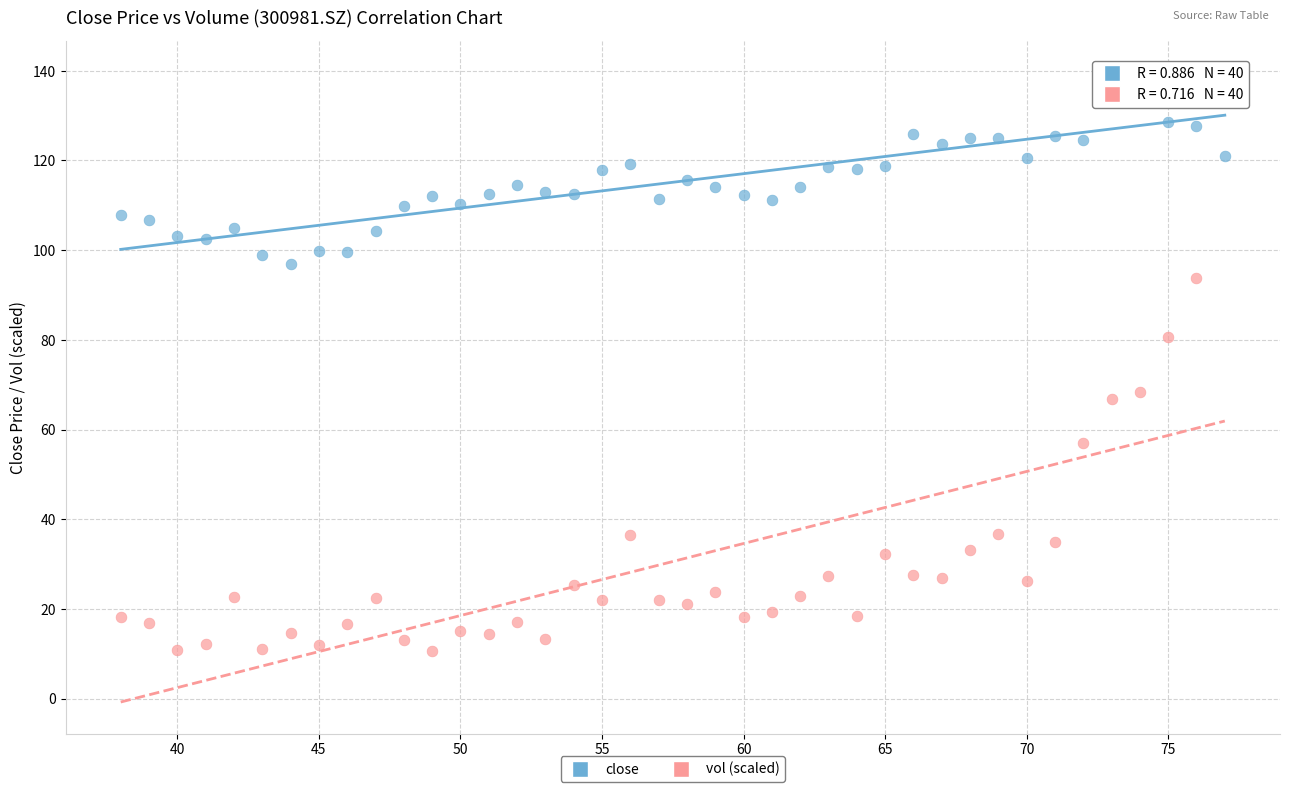

Which series reaches the minimum Y coordinate?

vol (scaled)